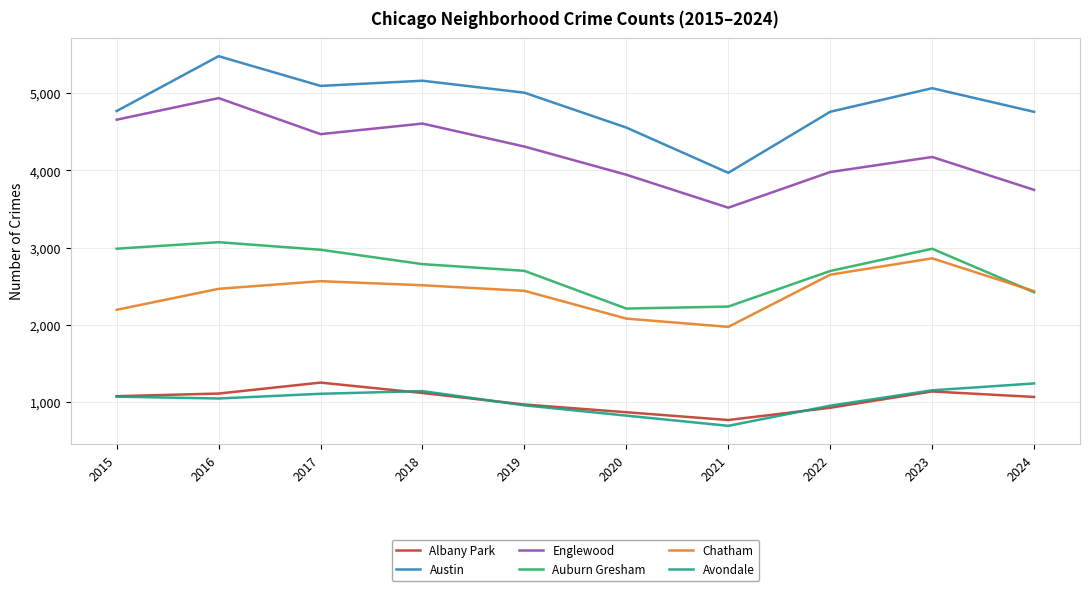

Count the number of categories in the chart.

10